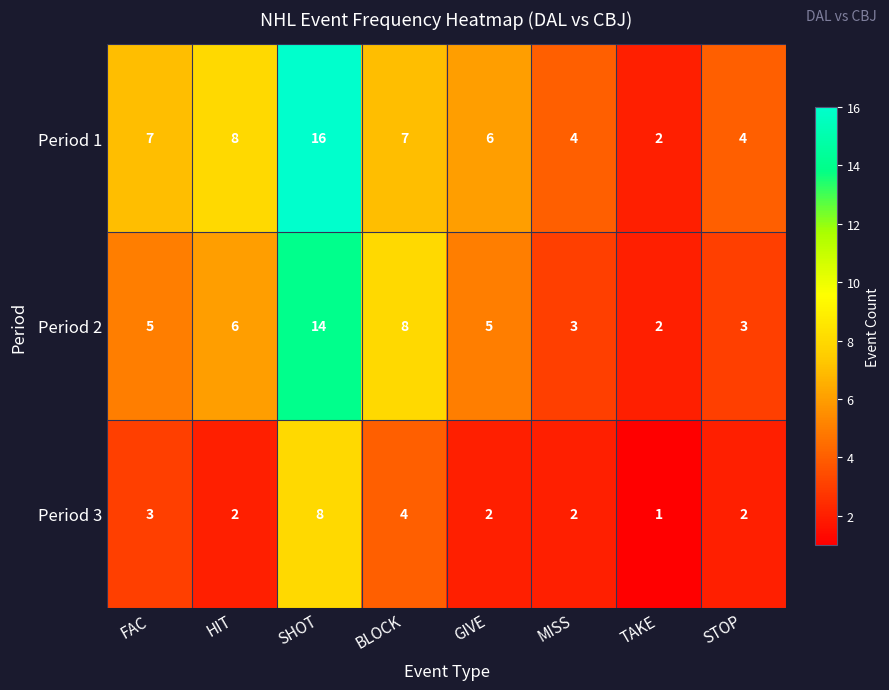

Reading left to right, extract all data points from this chart.

Period 1: FAC=7	HIT=8	SHOT=16	BLOCK=7	GIVE=6	MISS=4	TAKE=2	STOP=4
Period 2: FAC=5	HIT=6	SHOT=14	BLOCK=8	GIVE=5	MISS=3	TAKE=2	STOP=3
Period 3: FAC=3	HIT=2	SHOT=8	BLOCK=4	GIVE=2	MISS=2	TAKE=1	STOP=2